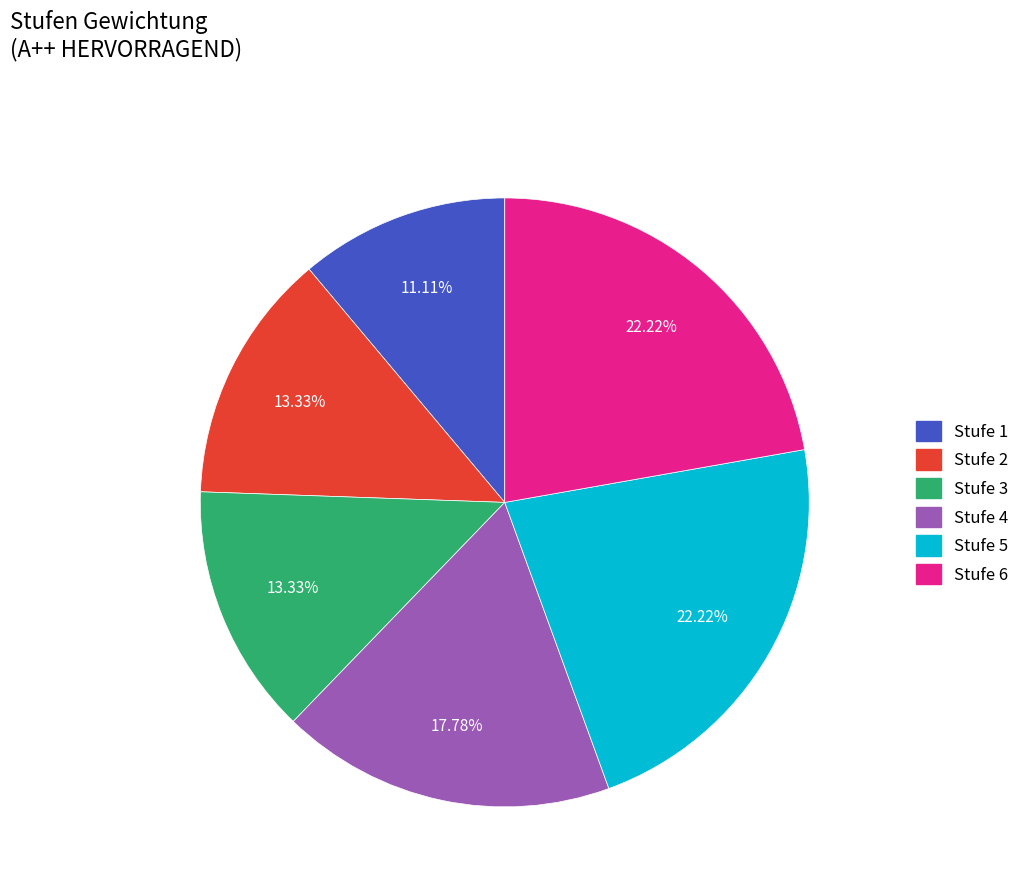

Between Stufe 5 and Stufe 1, which is larger?

Stufe 5